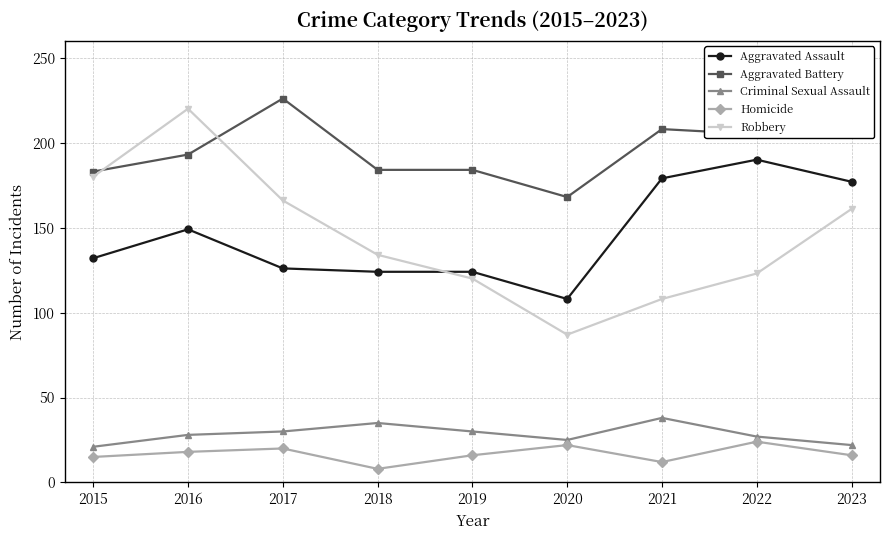

What value does the Robbery series have at 2022, to the nearest 10?

120